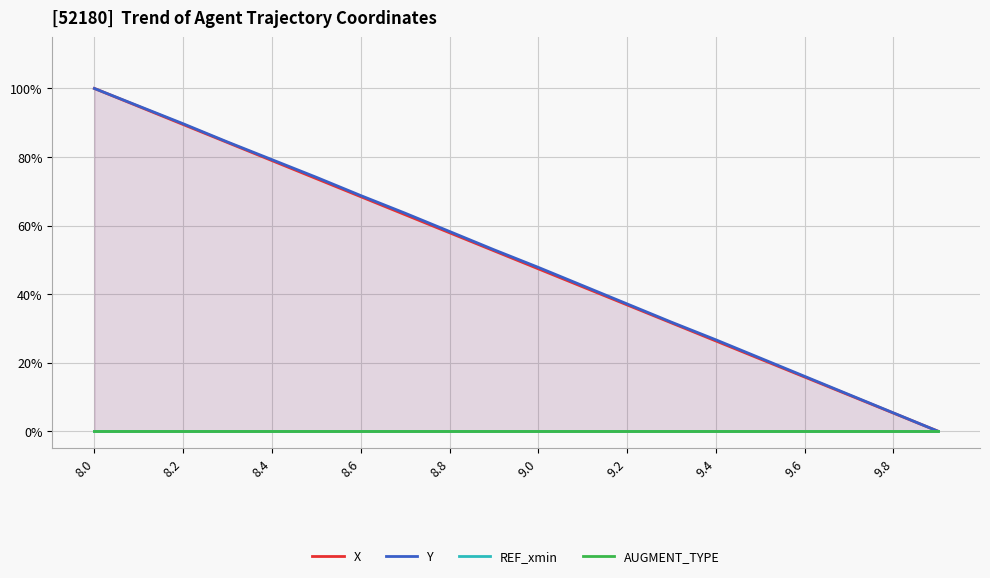

What is the average value of the X series?

0.5